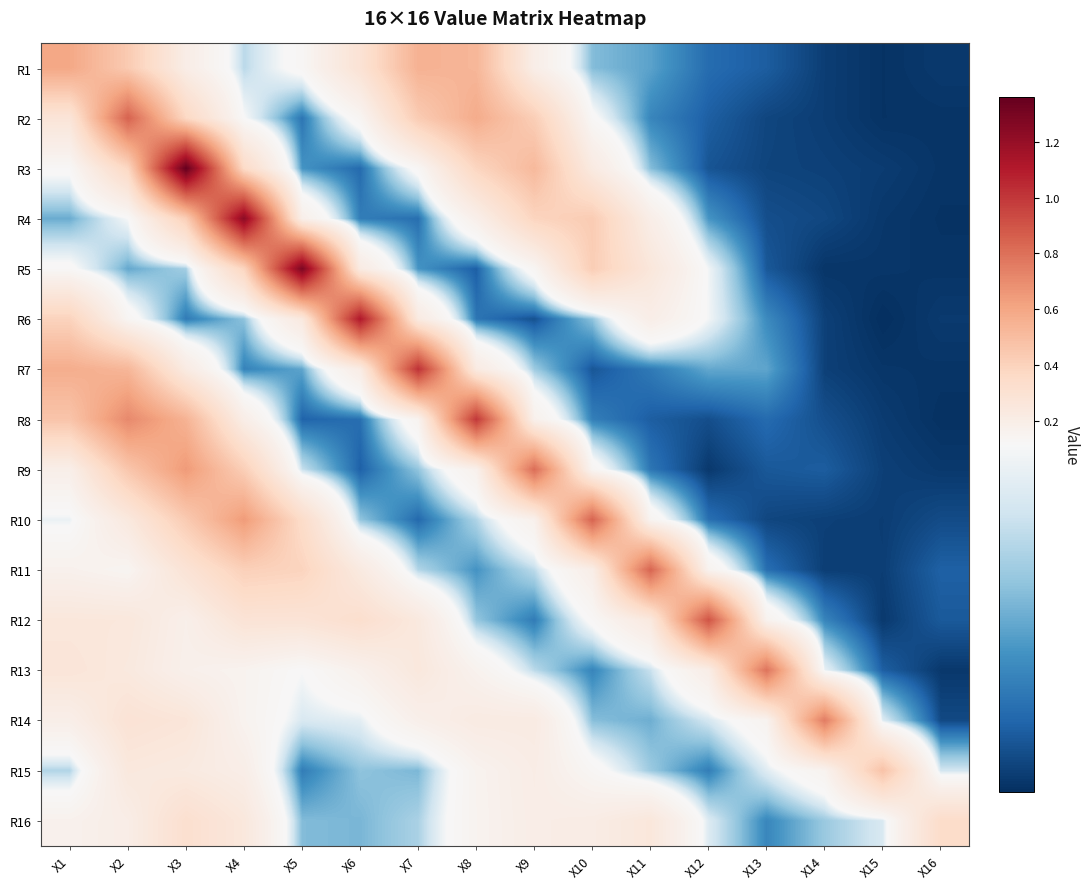

What is the greatest value displayed?

1.4